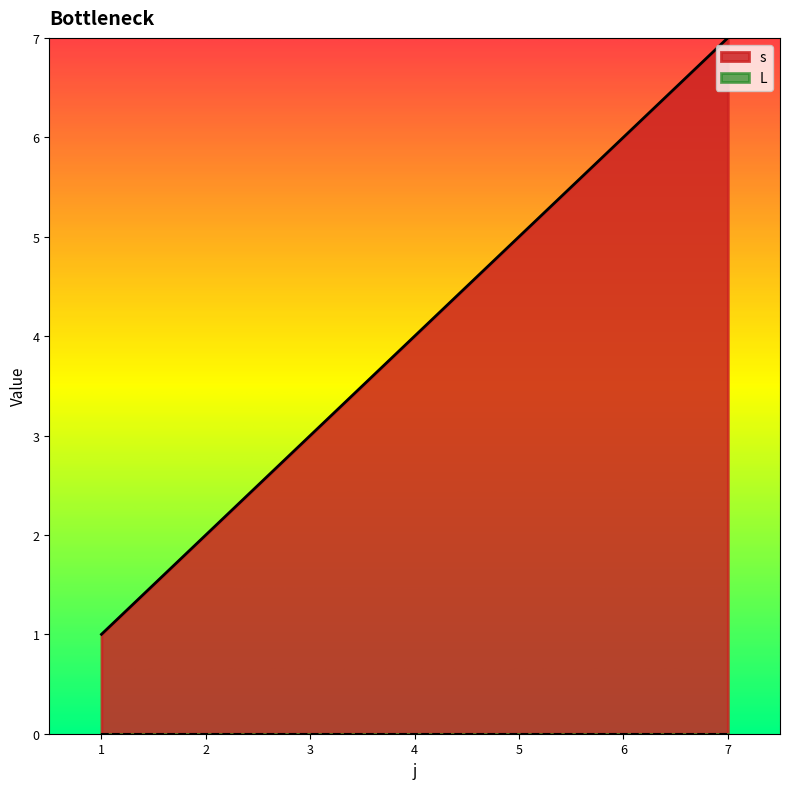

True or false: L and s cross at least once.

False